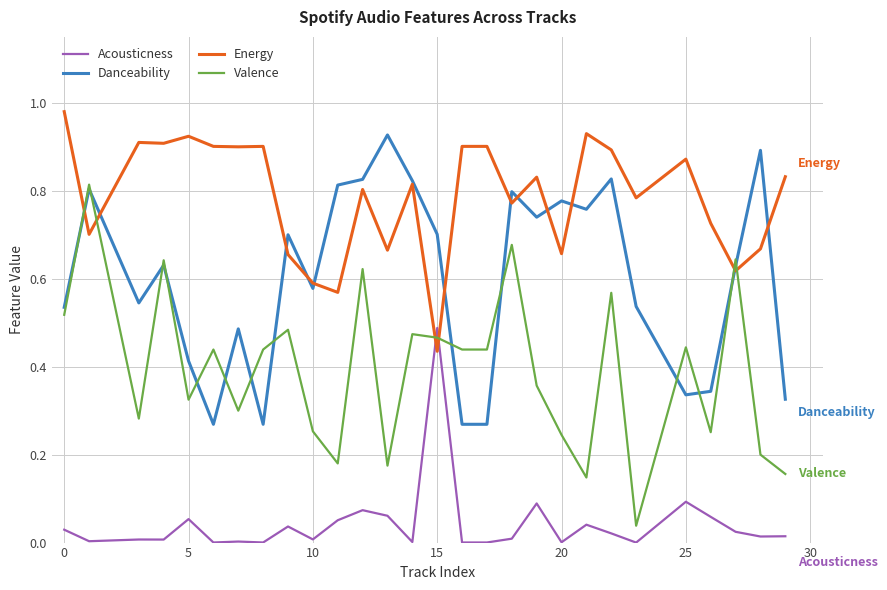

Which series has the widest spread of values?

Valence